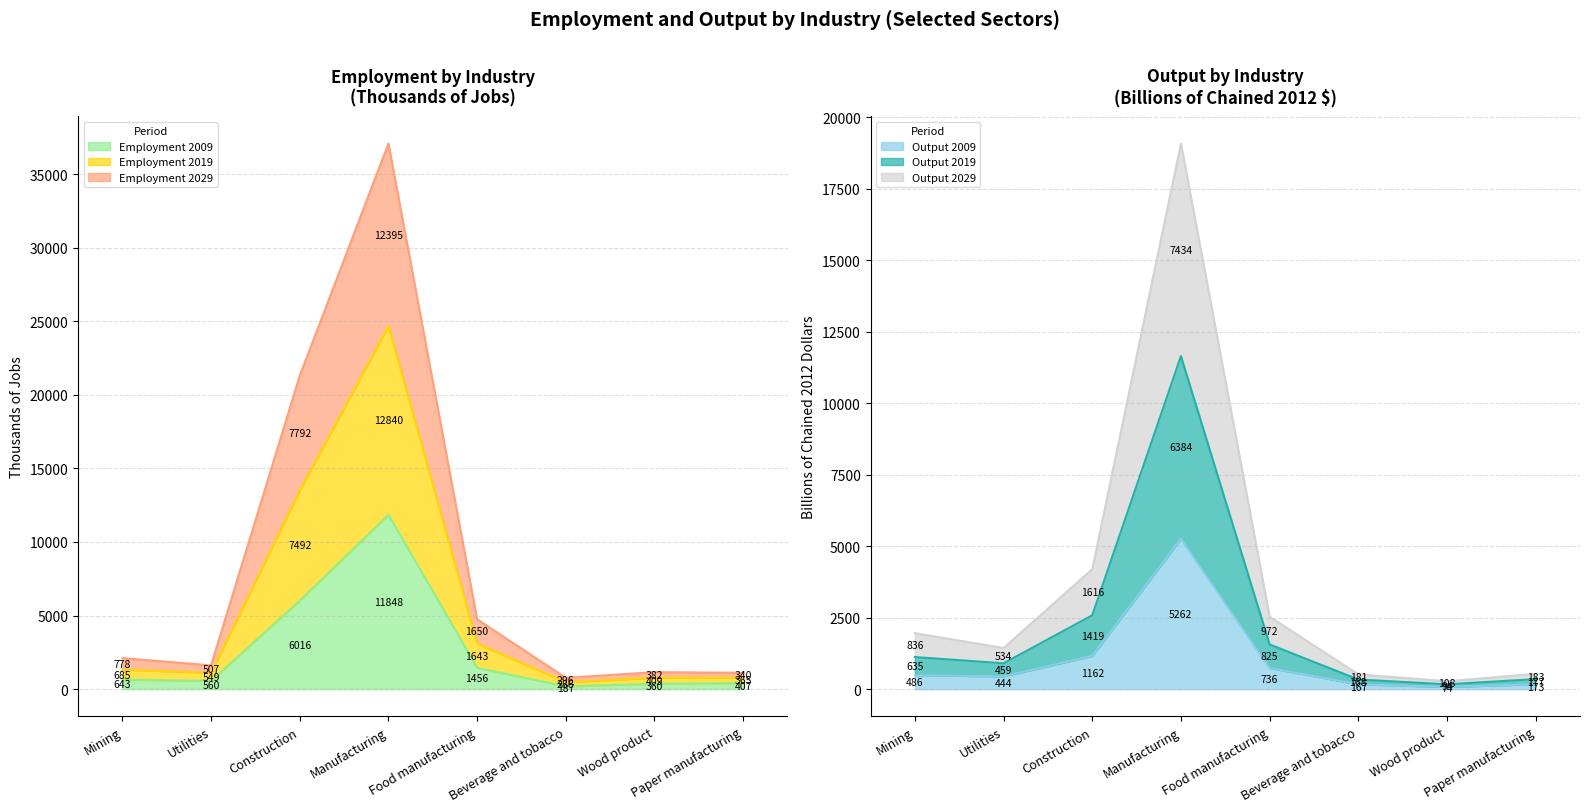

Which category has the highest value in the Employment 2009 series?

Manufacturing